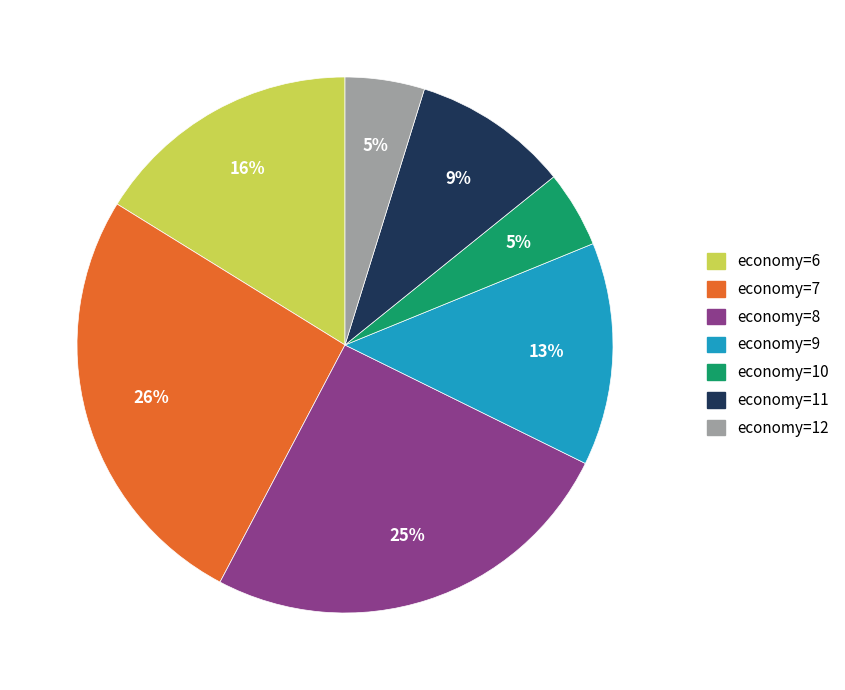

True or false: economy=10 accounts for 16% of the total.

False